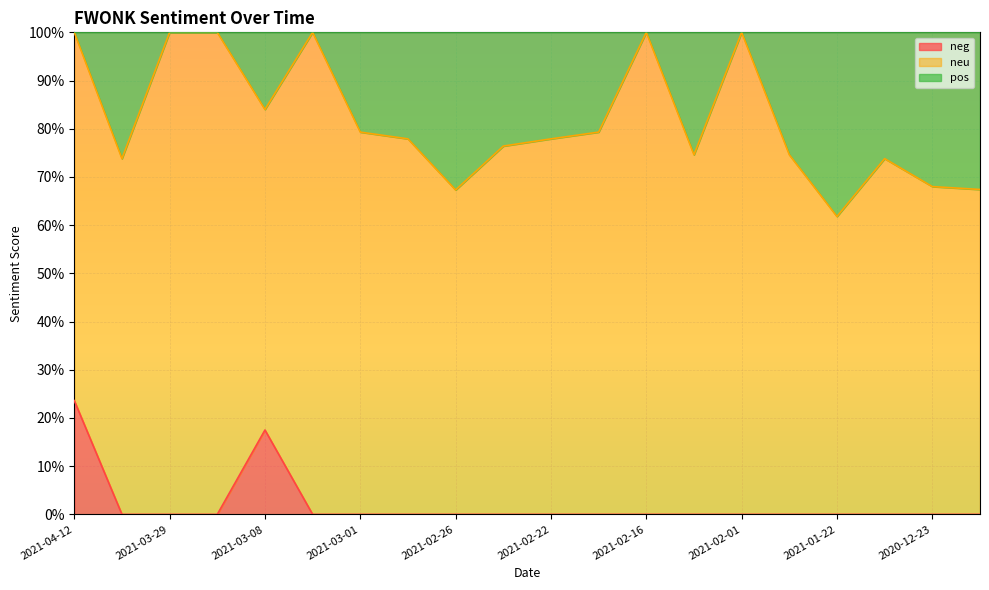

What is the highest value of the neg series?

0.2